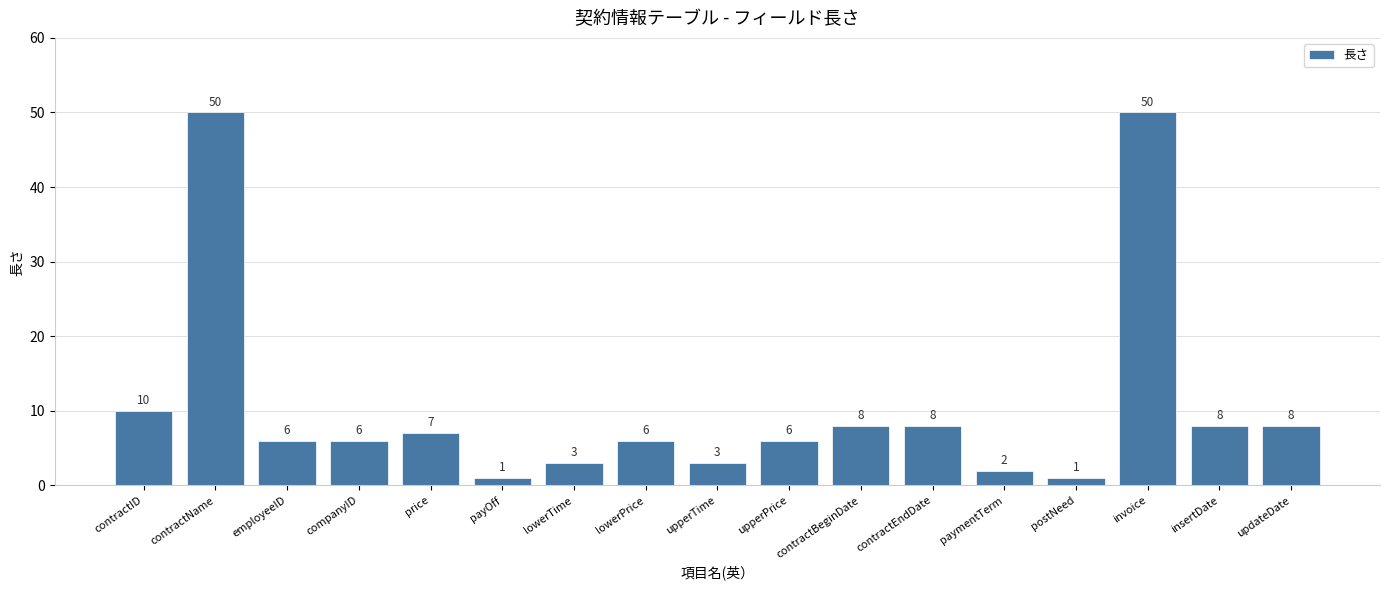

What is the average value?

11